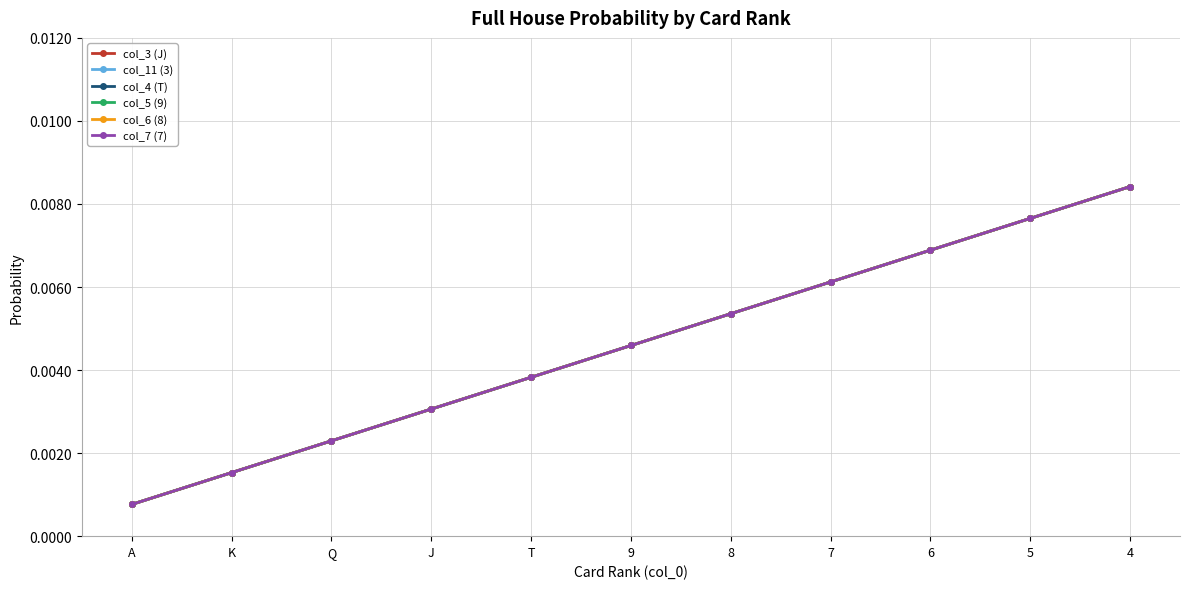

Does the chart have visible grid lines?

Yes